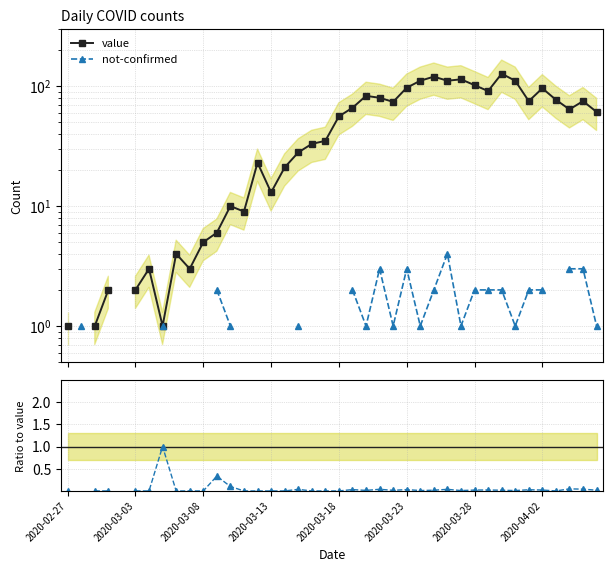

How many data points does each series have?

40